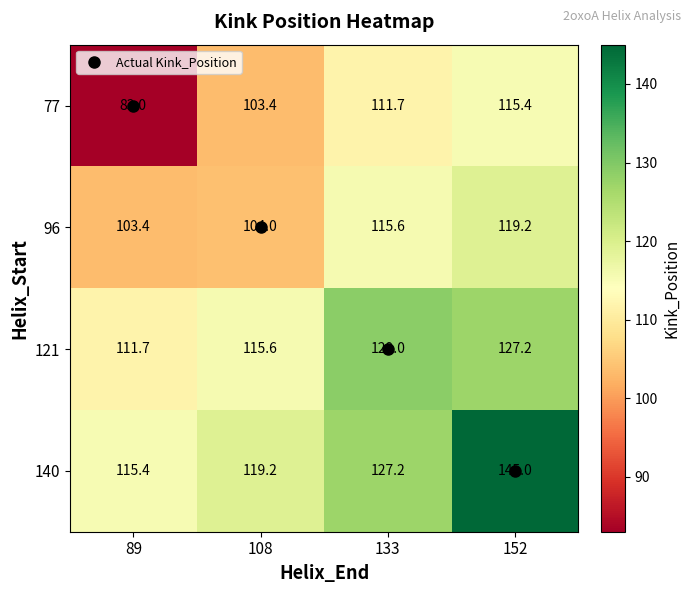

The value of 96 at 108 is 64.0. True or false?

False